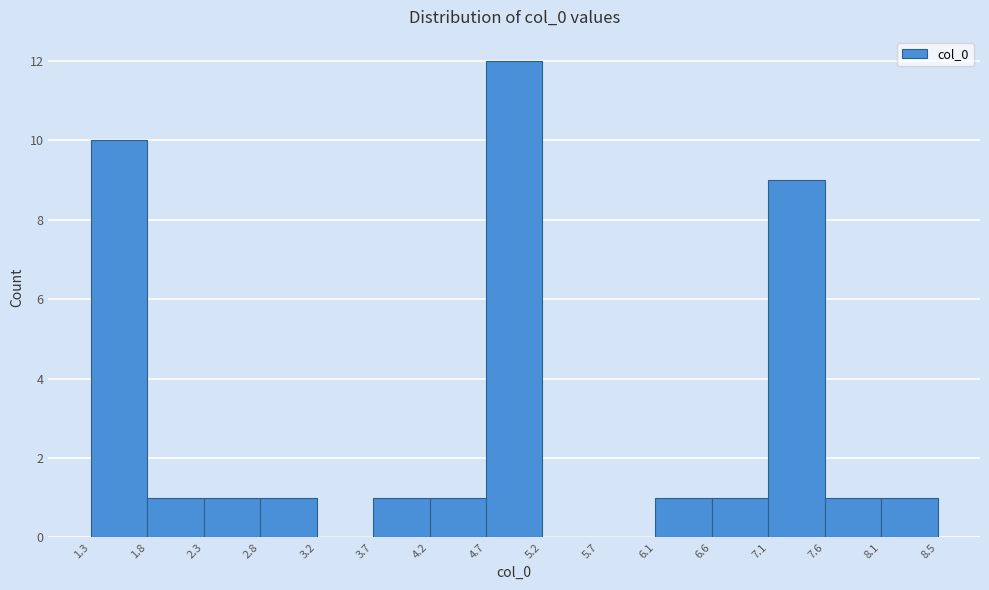

How tall is the bar that spans 7.6 to 8.1 on the x-axis? The values are not printed on the chart, so give them approximately, as read against the axis.

1